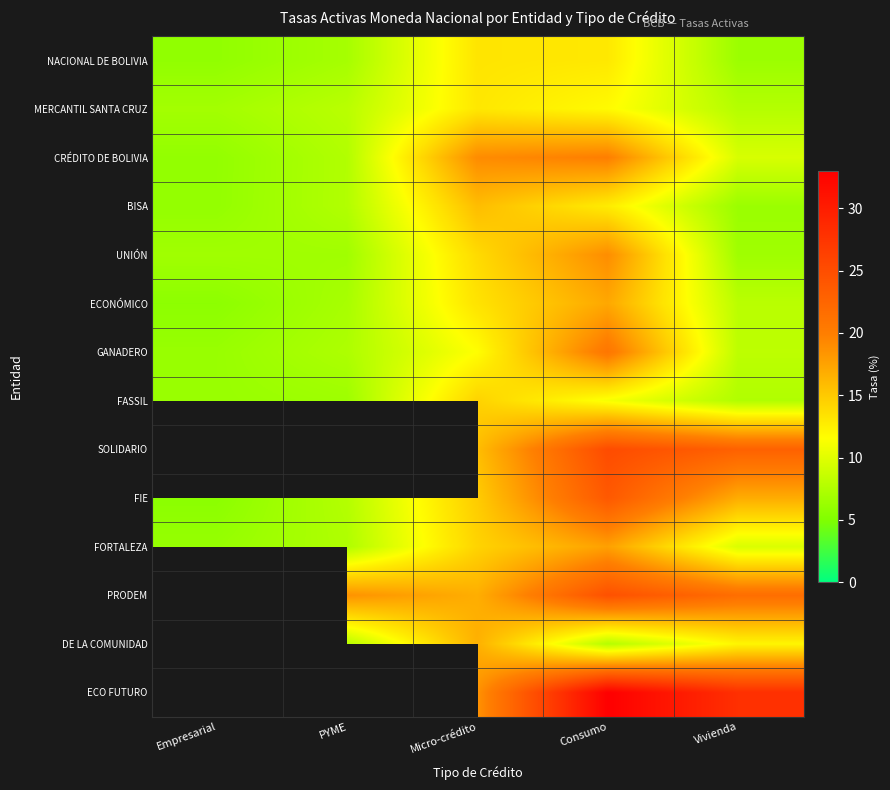

What is the maximum value for FASSIL?

14.4